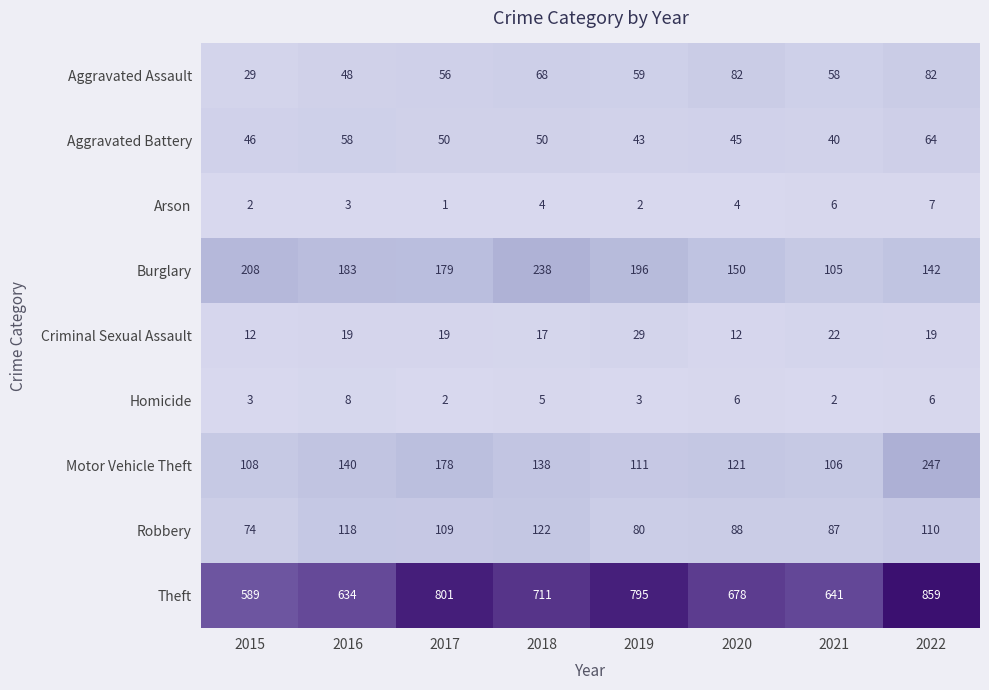

Which label corresponds to the largest value in the chart?

2022